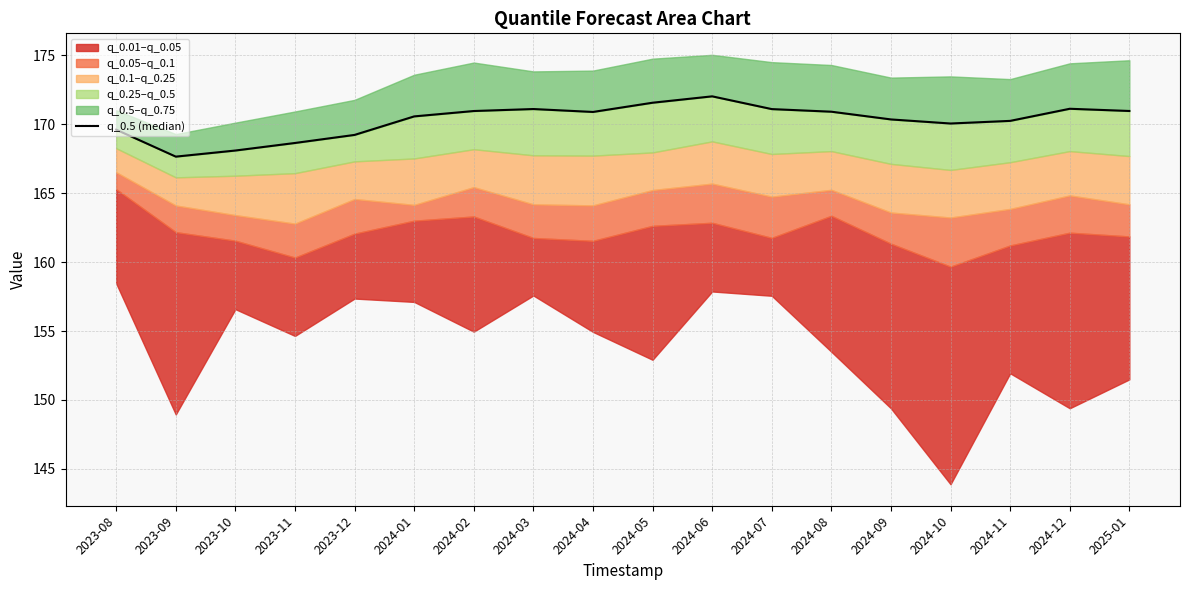

What is the sum of all values?

3065.0